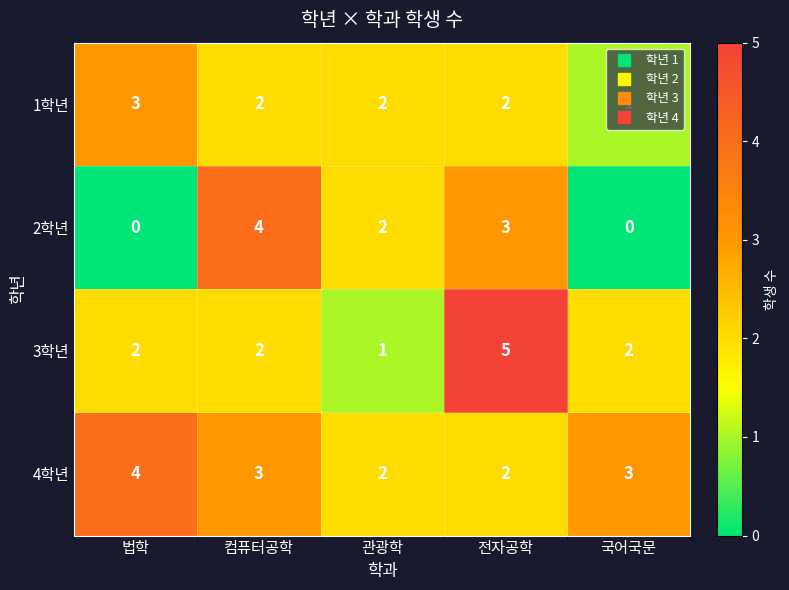

How many distinct data groups are displayed?

4